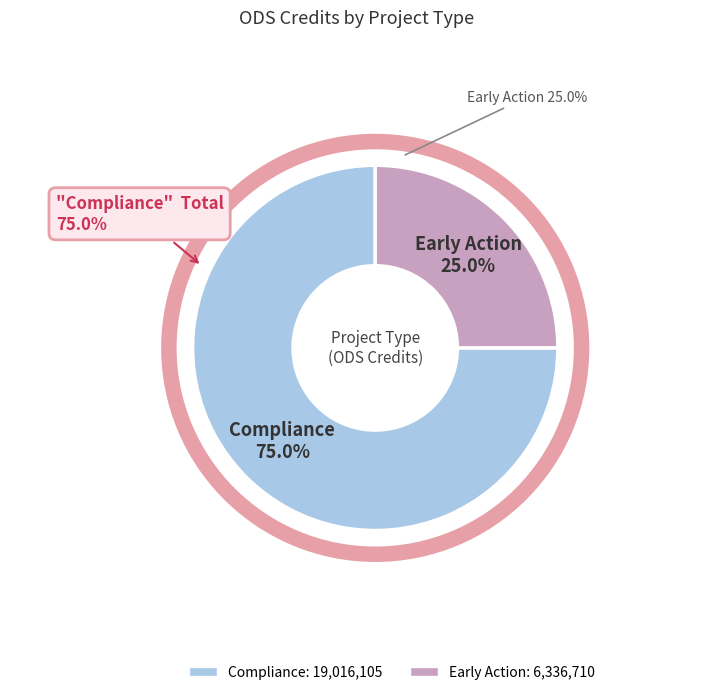

Does Compliance represent more than half of the total?

Yes